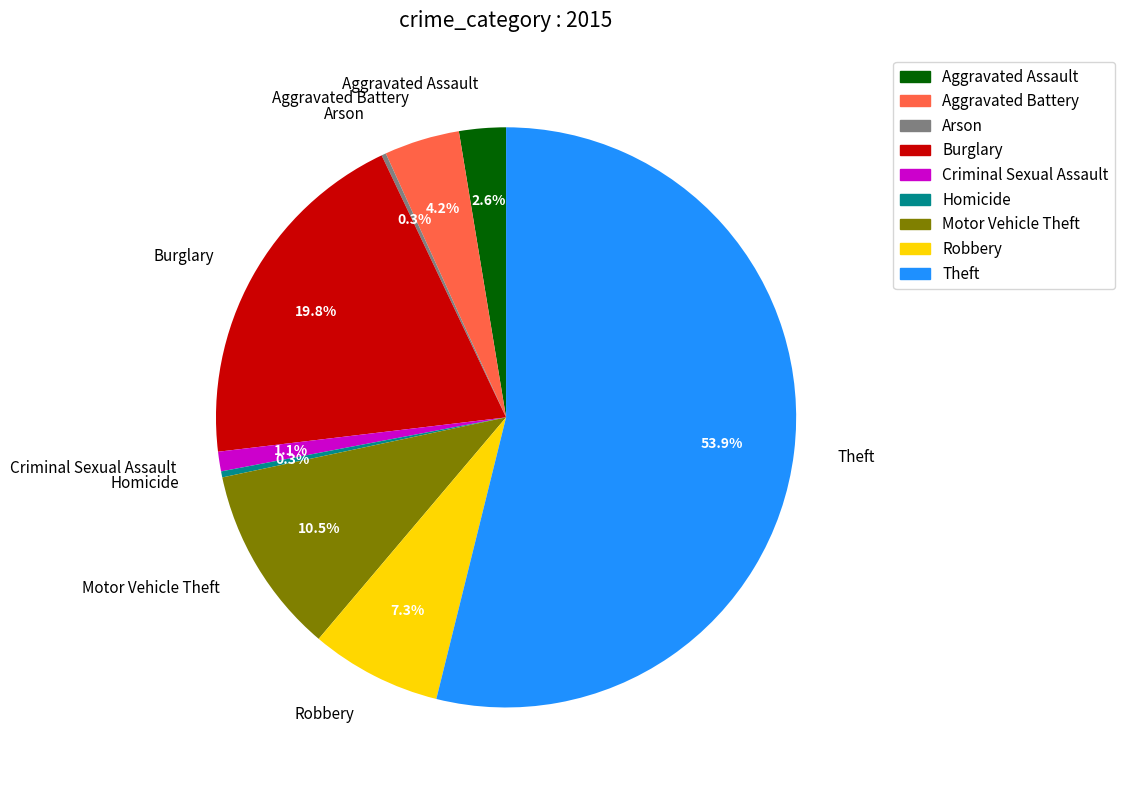

How much of the chart is everything except Aggravated Battery?

95.8%